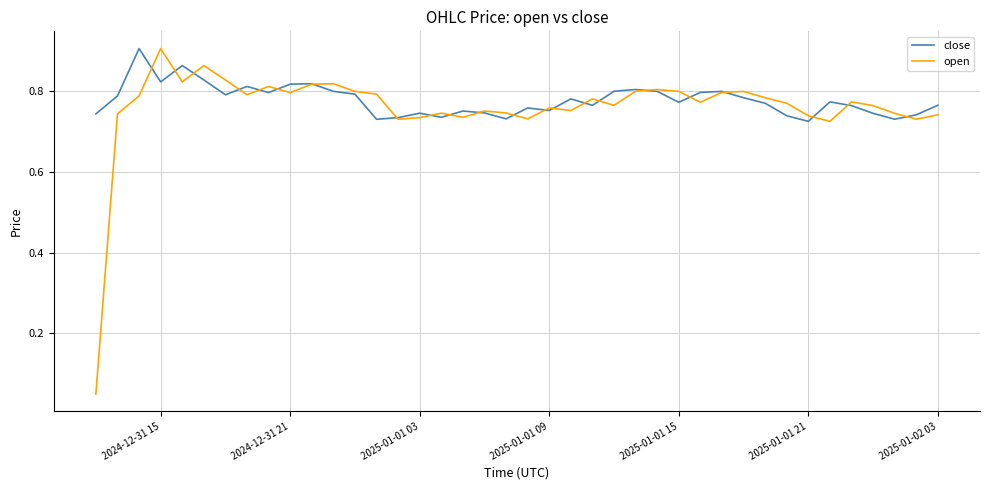

True or false: open and close cross at least once.

True